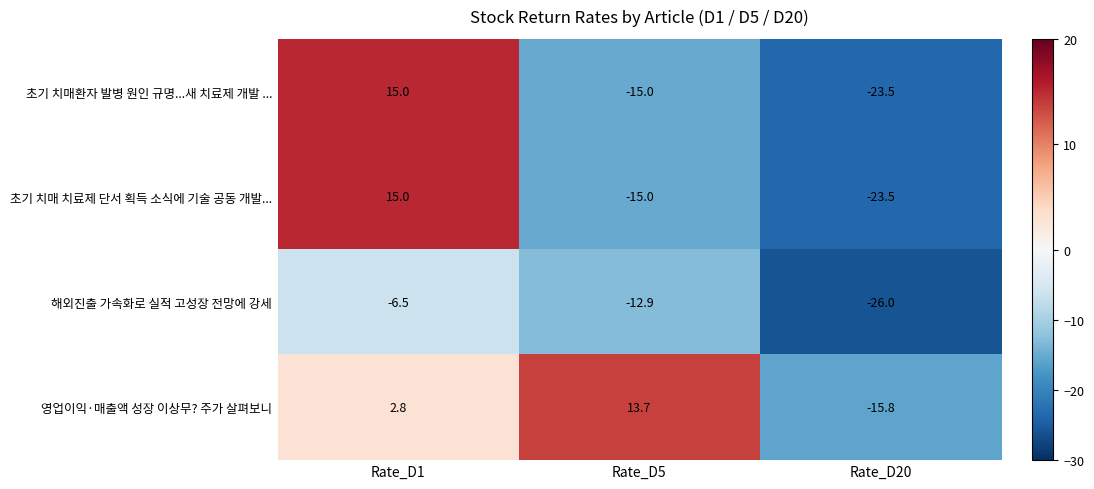

What is the difference between the second highest and minimum values in the 영업이익·매출액 성장 이상무? 주가 살펴보니 series?

18.6